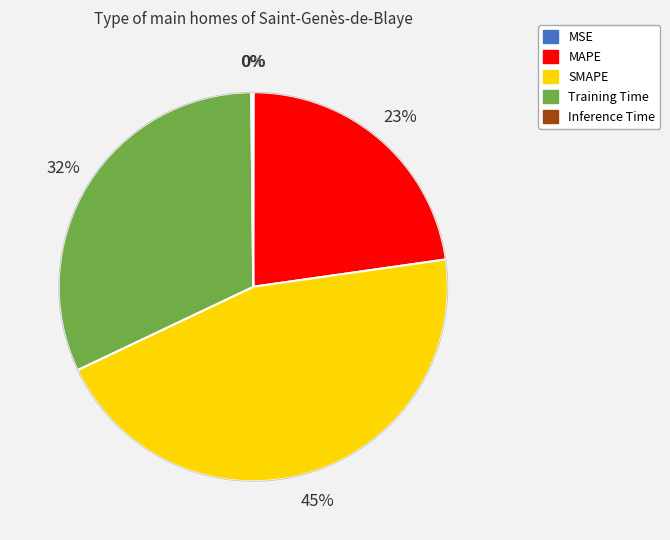

To the nearest percent, what is the combined percentage of MAPE and SMAPE?

68%